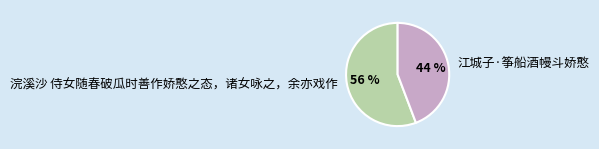

To the nearest percent, what is the average slice percentage?

50%